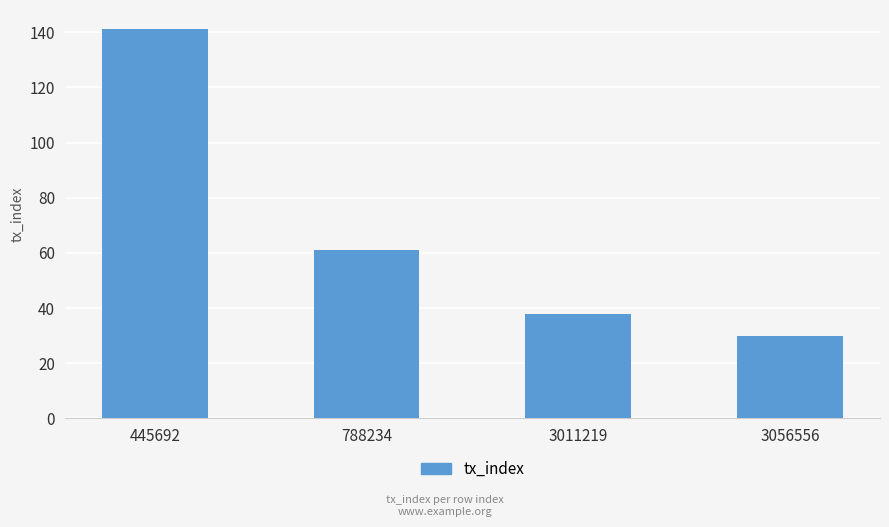

What is the value of the 1st bar from the left?

141